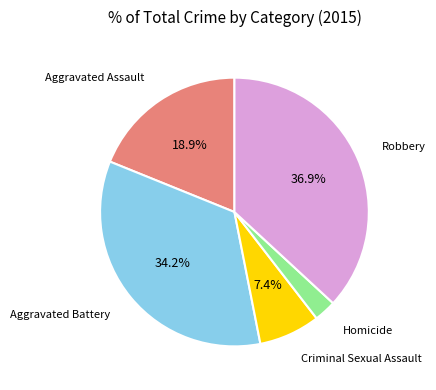

Is there a majority slice in this chart?

No